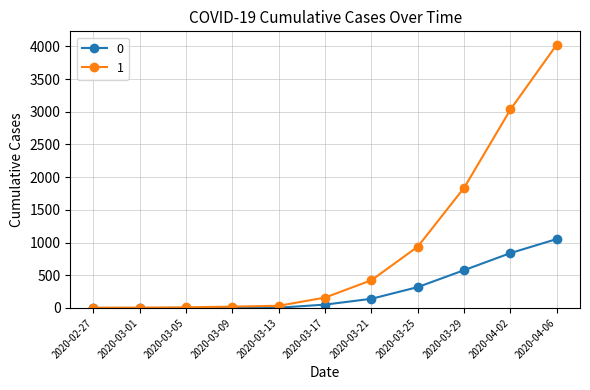

The value of 0 at 2020-04-02 is 1234. True or false?

False